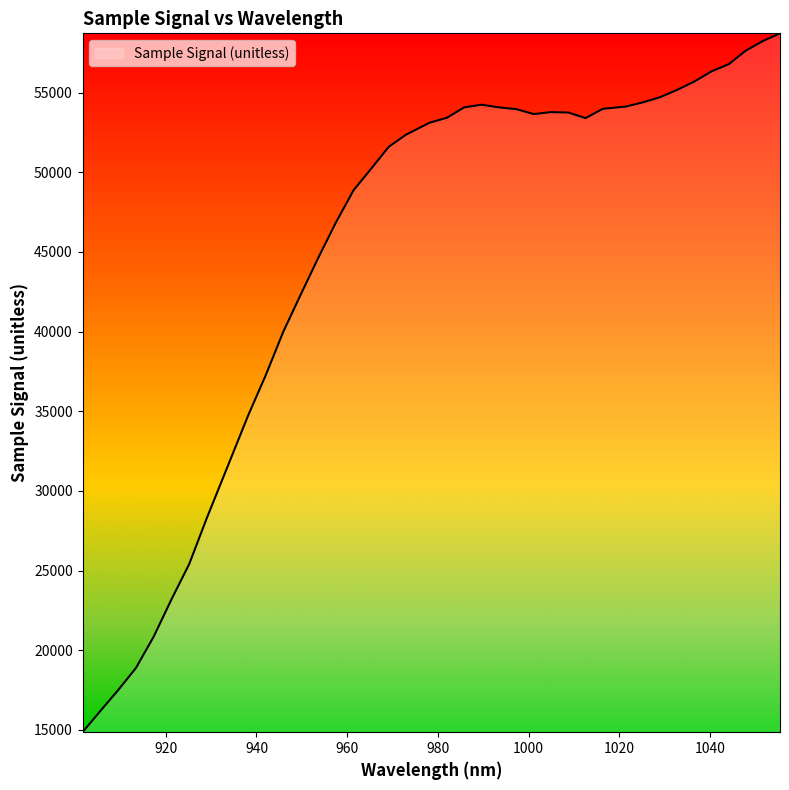

What is the maximum value shown in the chart?

58722